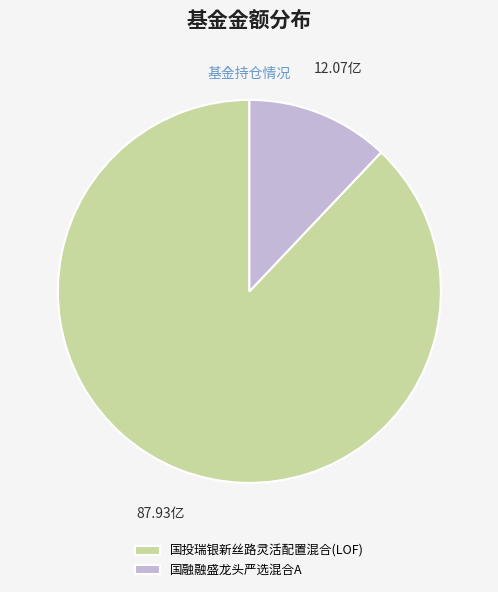

How many slices are in this pie chart?

2